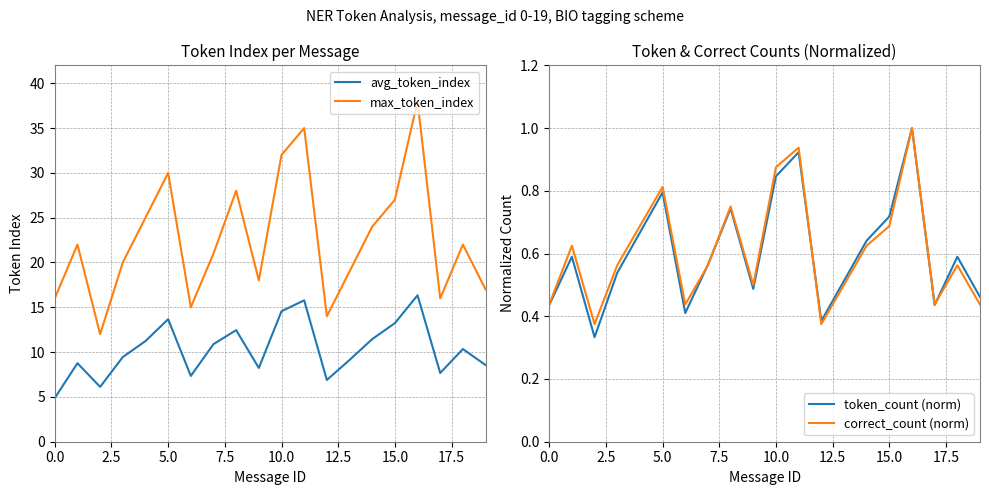

What is the lowest value of the avg_token_index series?

4.9